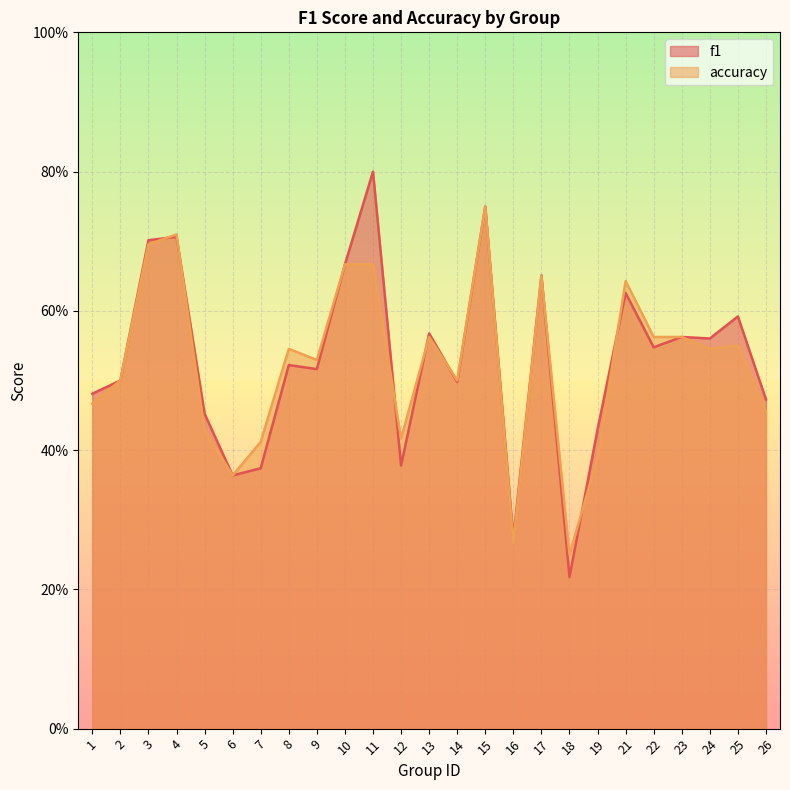

At which category is the sum across all series the highest?

15